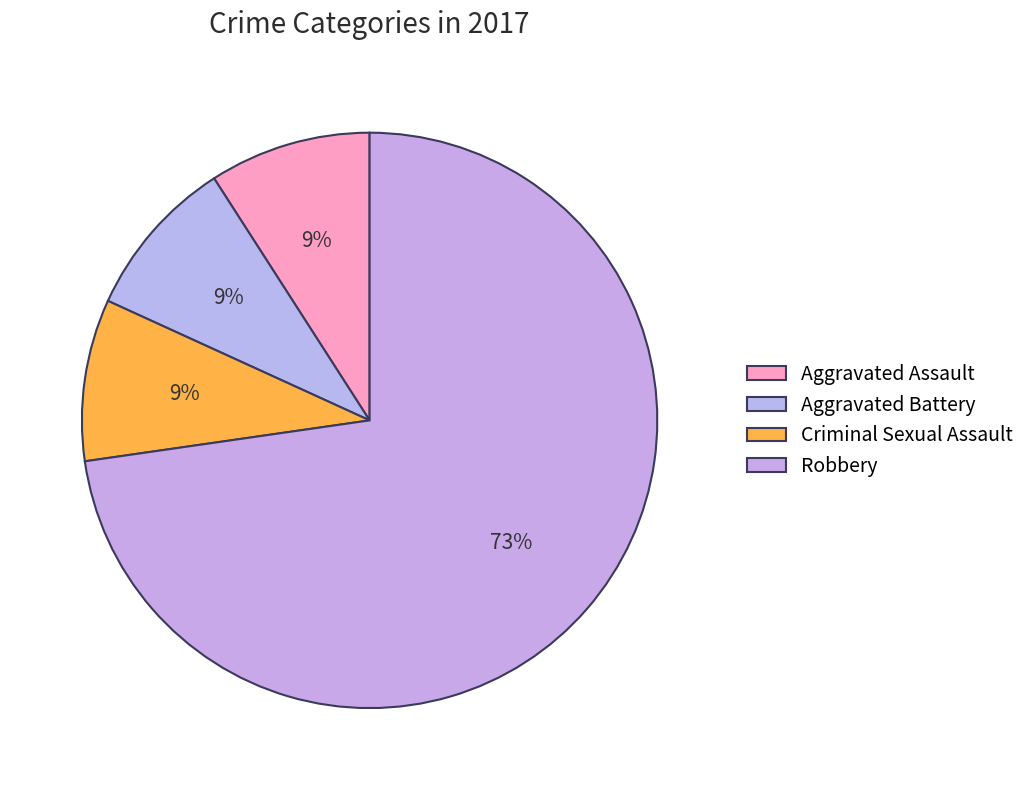

True or false: Criminal Sexual Assault accounts for 3% of the total.

False